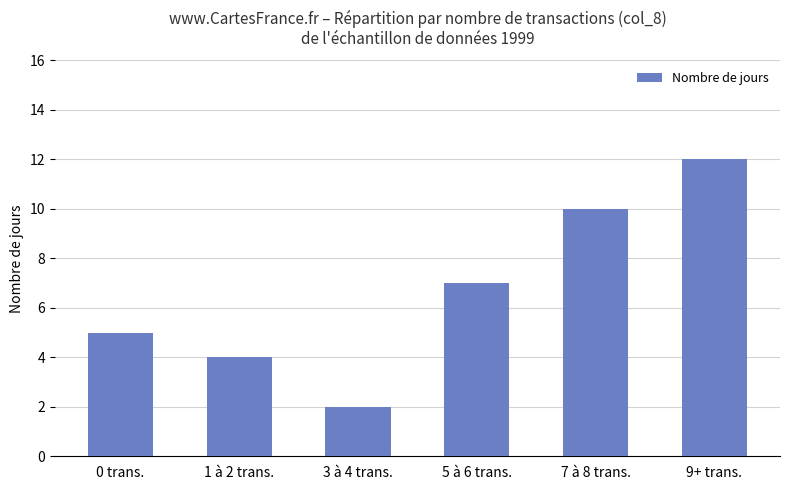

Count the number of data series in this chart.

1